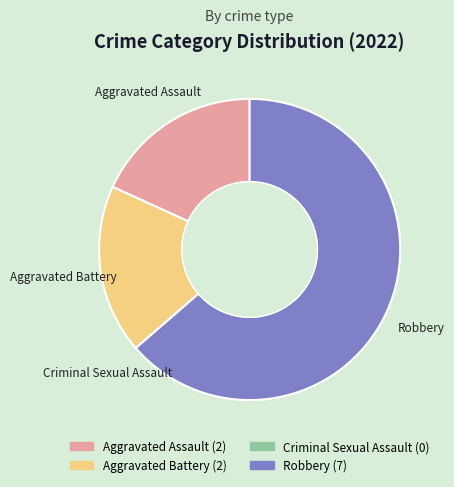

Which slice is the largest?

Robbery